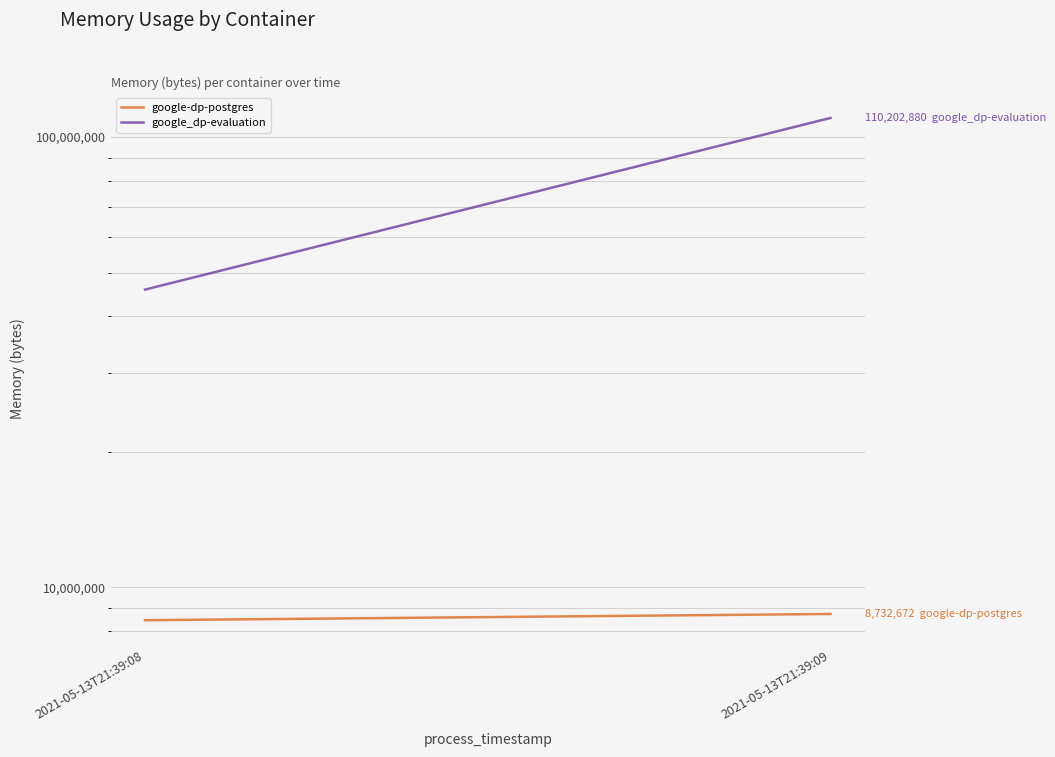

What is the sum of all google-dp-postgres values?

17190912